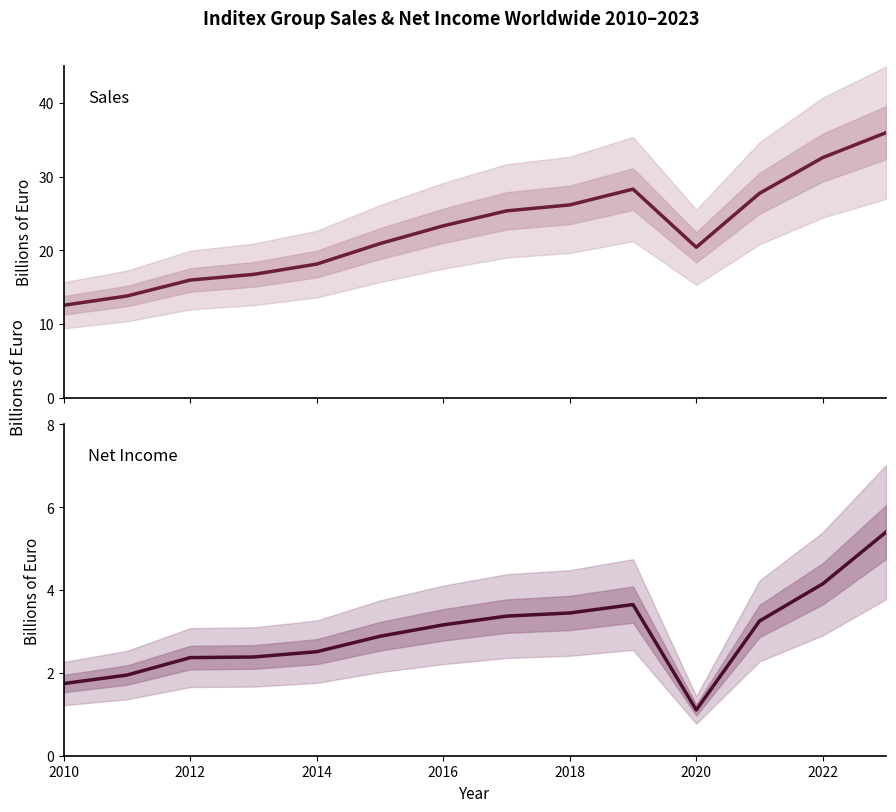

True or false: Sales and Net Income cross at least once.

False